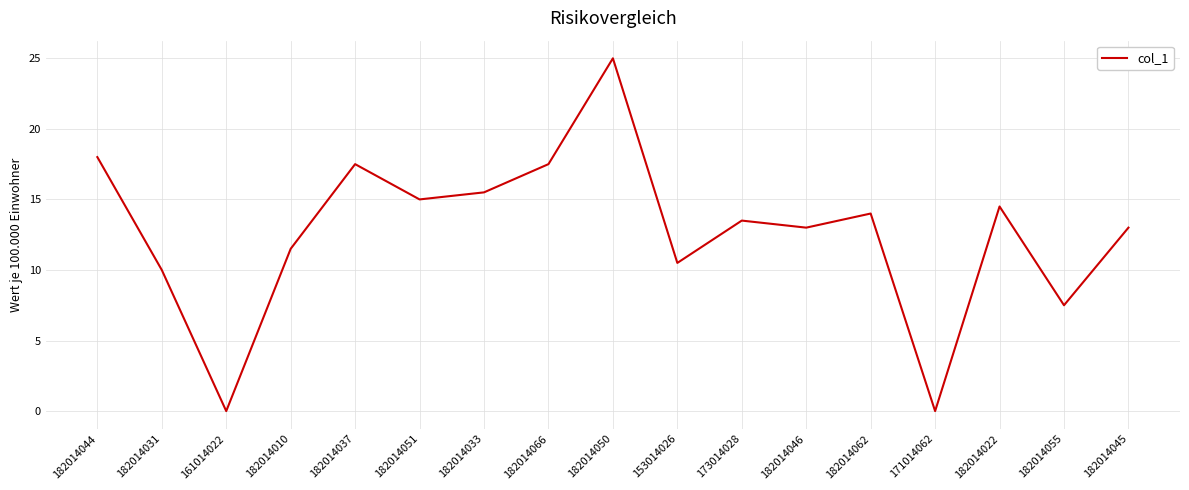

What position from the right is 182014033?

11